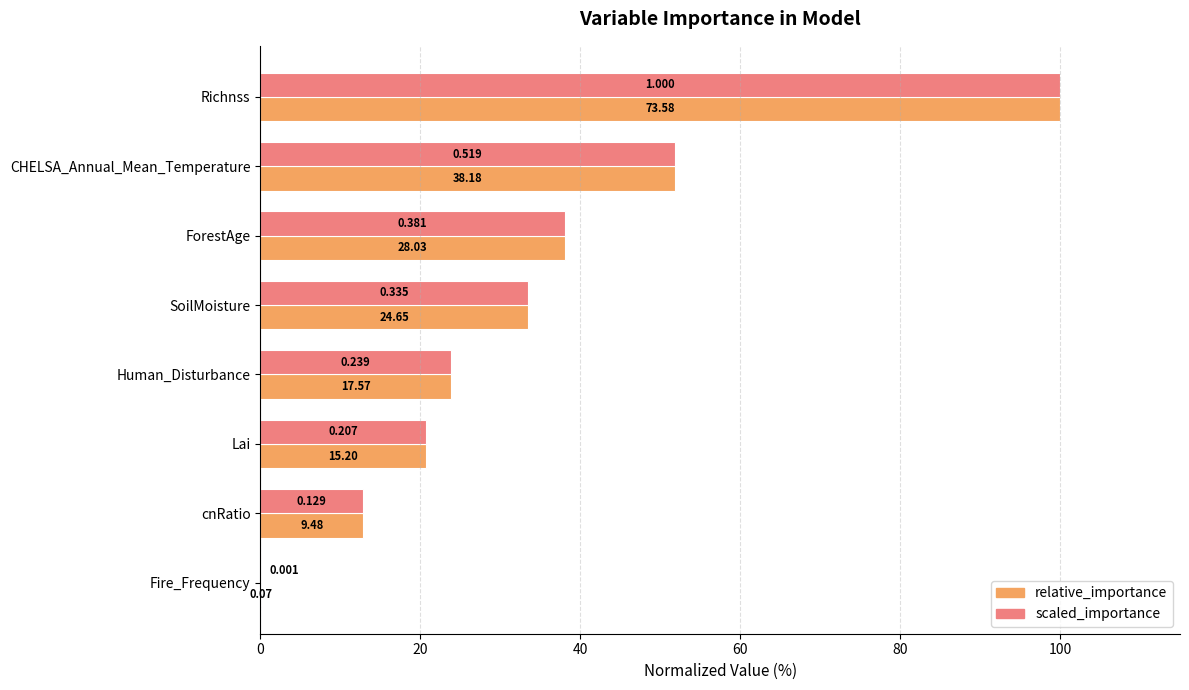

Which series has the largest total across all categories?

relative_importance